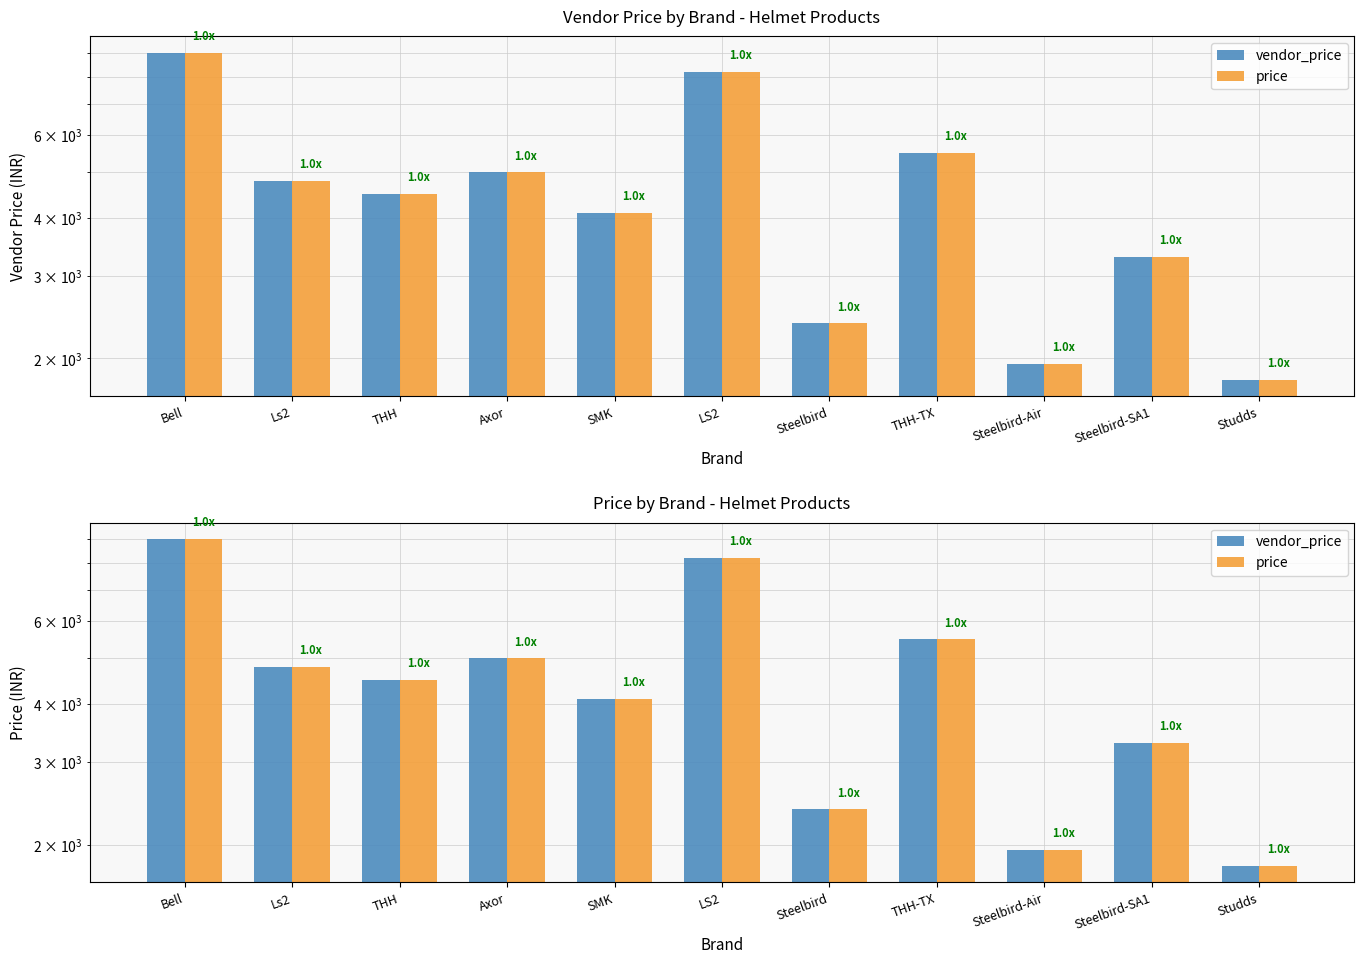

At THH-TX, list the series in order from smallest to largest.

vendor_price, price